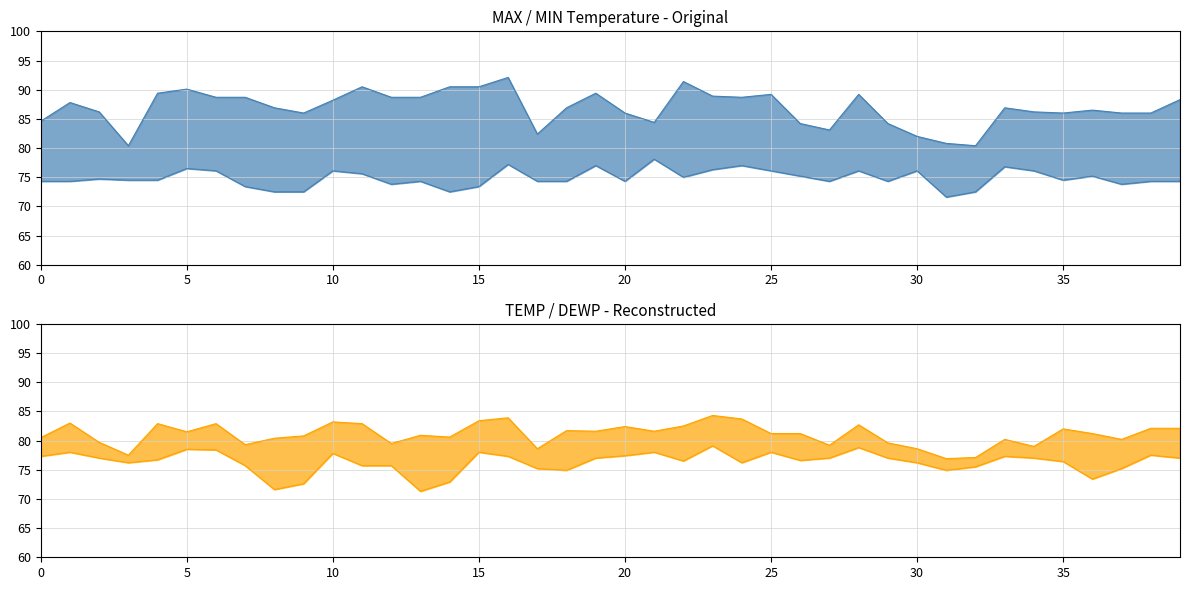

What is the sum of the DEWP line values at 9 and 25?

151.1